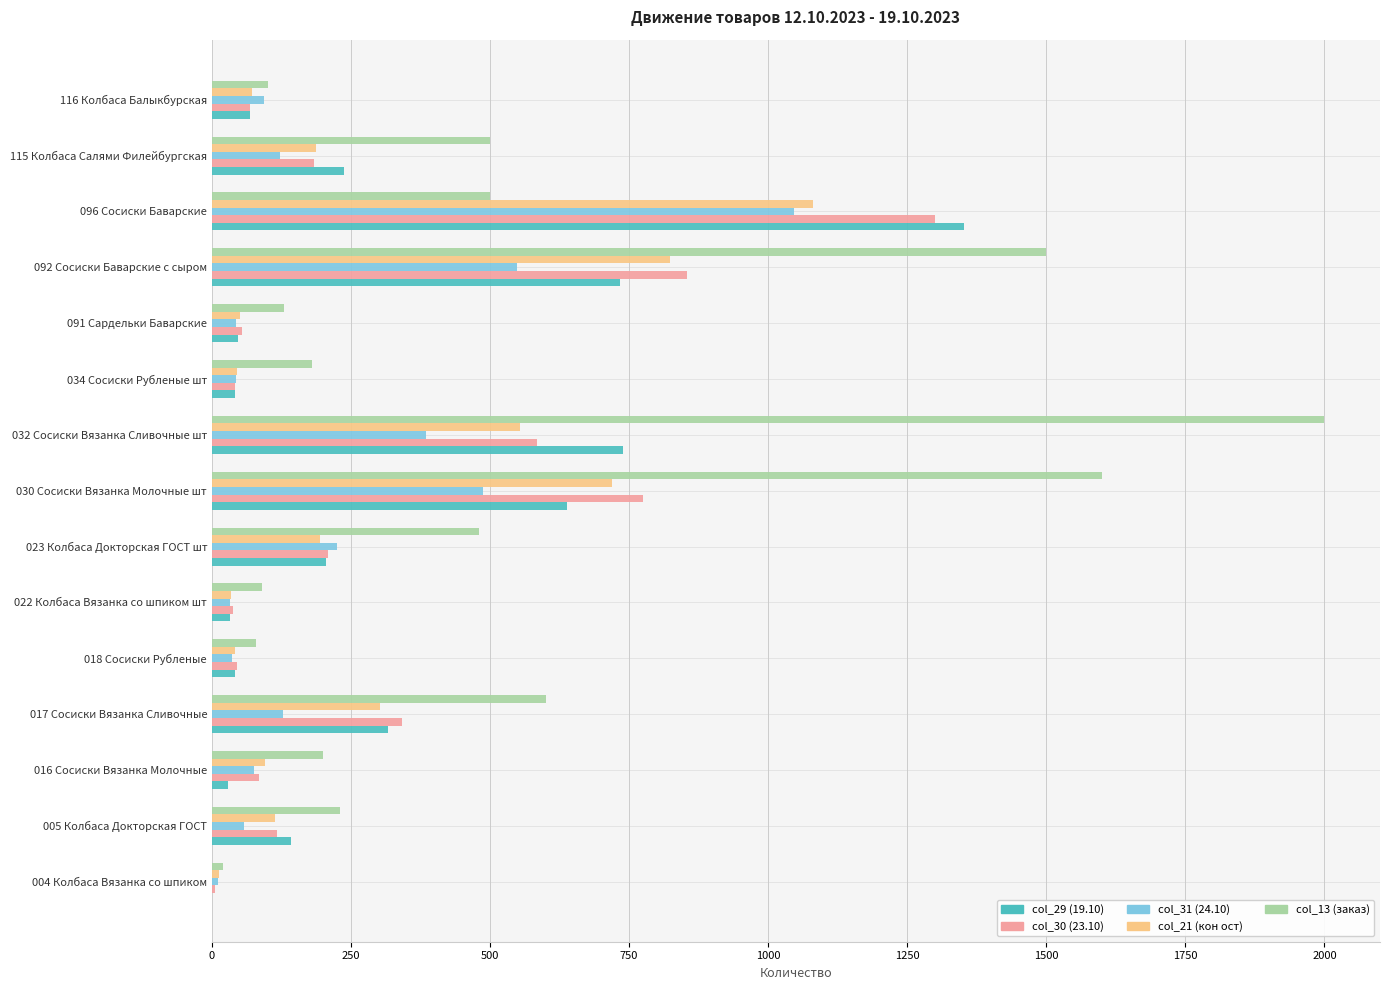

What are all the series names shown in the legend?

col_29 (19.10), col_30 (23.10), col_31 (24.10), col_21 (кон ост), col_13 (заказ)